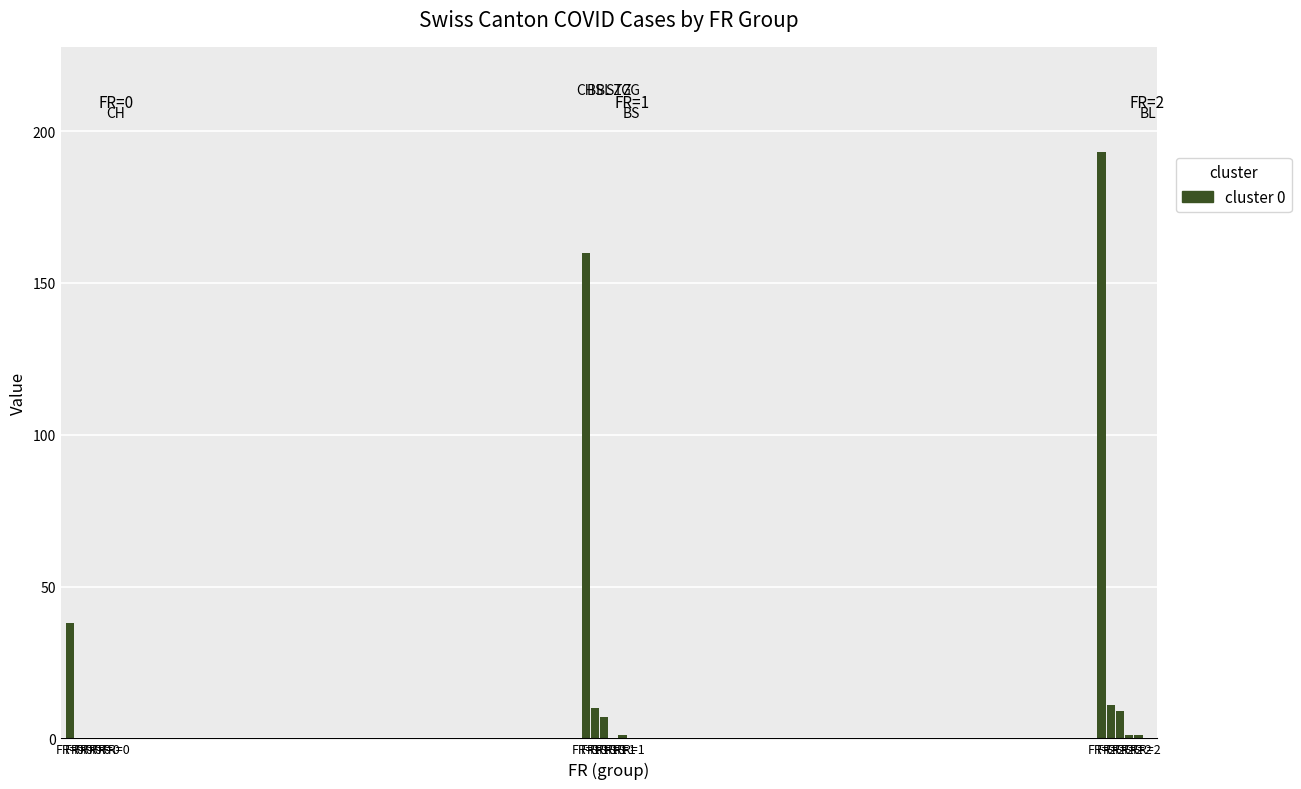

How many distinct data groups are displayed?

5